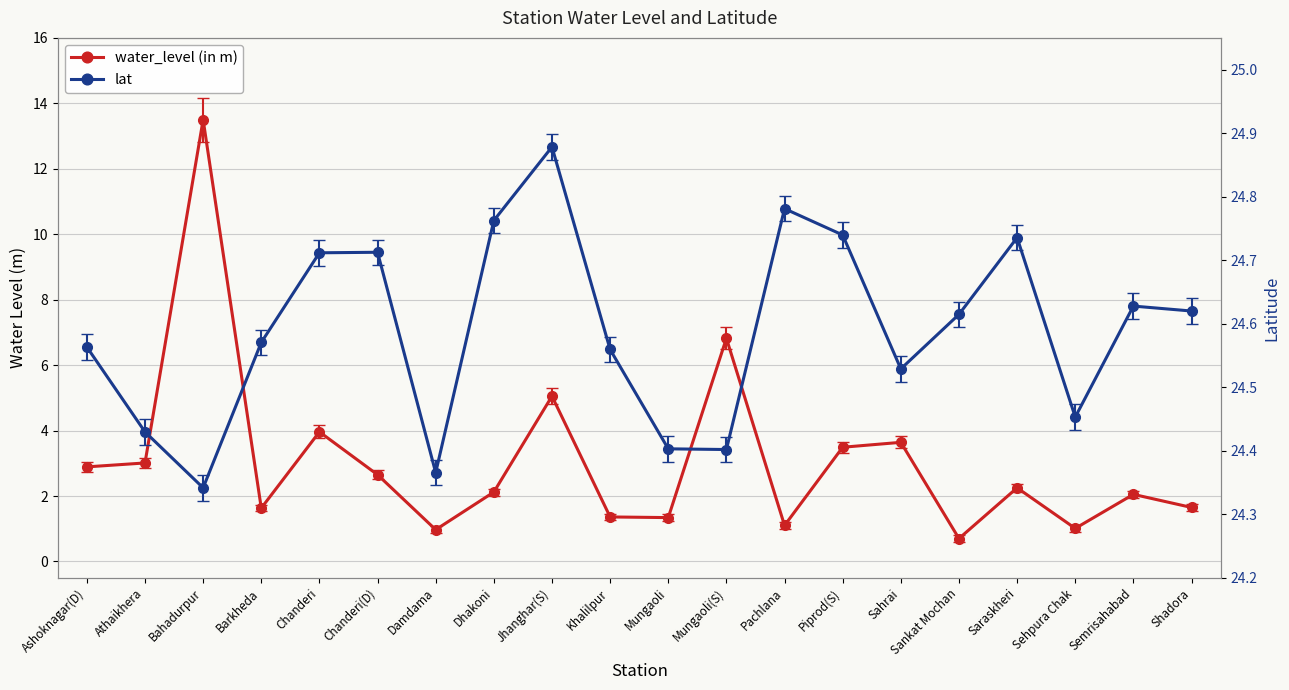

Reading left to right, what are all the values shown in this chart?

water_level (in m): 2.9	3.0	13.5	1.6	4.0	2.6	1.0	2.1	5.0	1.4	1.3	6.8	1.1	3.5	3.6	0.7	2.2	1.0	2.0	1.6
lat: 24.6	24.4	24.3	24.6	24.7	24.7	24.4	24.8	24.9	24.6	24.4	24.4	24.8	24.7	24.5	24.6	24.7	24.5	24.6	24.6